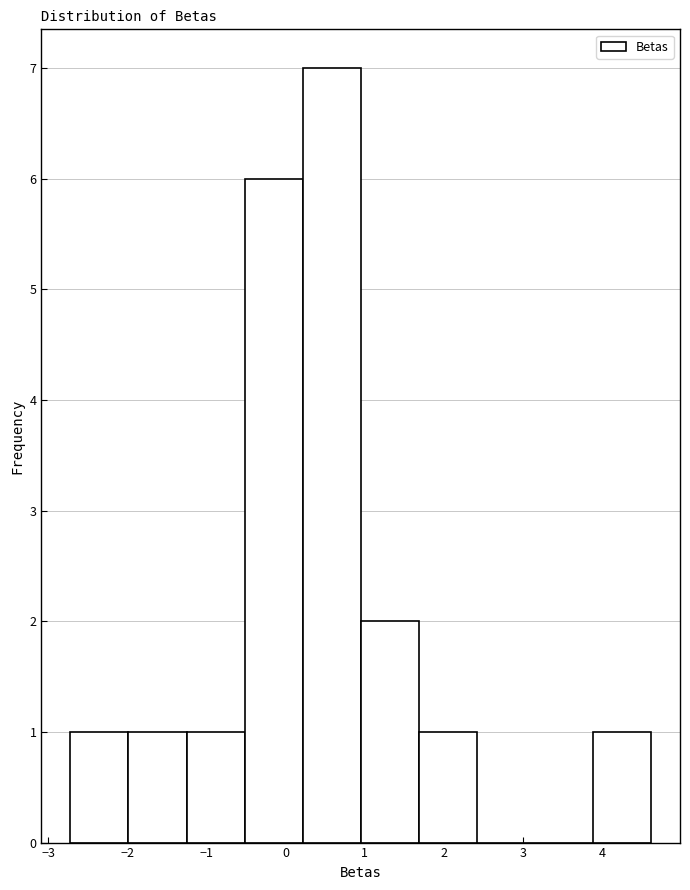

Reading left to right, transcribe this chart: for each bar, give the range it covers on the x-axis and its height. Neither the bar edges nor the heights are printed on the chart, so give them approximately, as read against the axes.

-2.7 to -2.0: 1
-2.0 to -1.3: 1
-1.3 to -0.5: 1
-0.5 to 0.2: 6
0.2 to 1.0: 7
1.0 to 1.7: 2
1.7 to 2.4: 1
2.4 to 3.2: 0
3.2 to 3.9: 0
3.9 to 4.6: 1